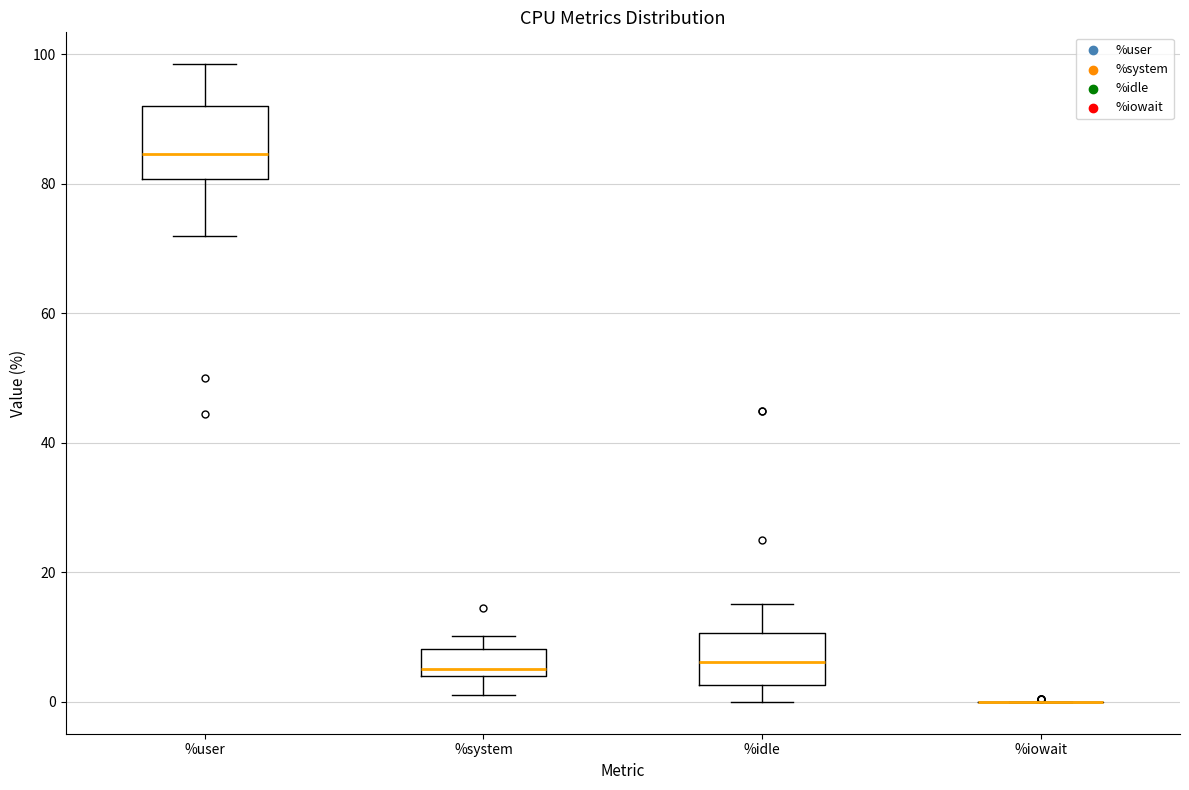

Comparing the boxes themselves (not the whiskers), which one is the tallest?

%user